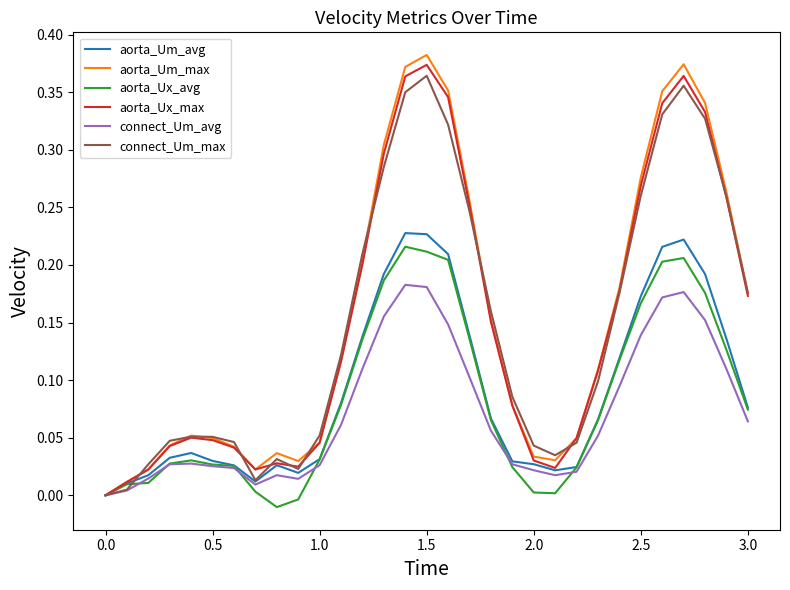

Is it true that connect_Um_avg equals 0.2 at 2.5?

False